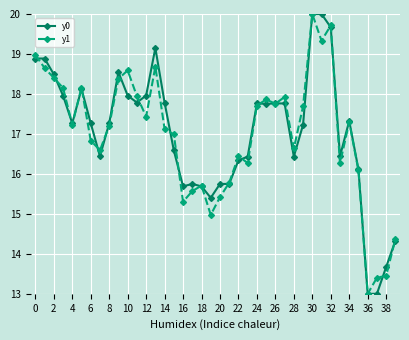

What is the value of the y1 point at the 39th from the left?

13.5